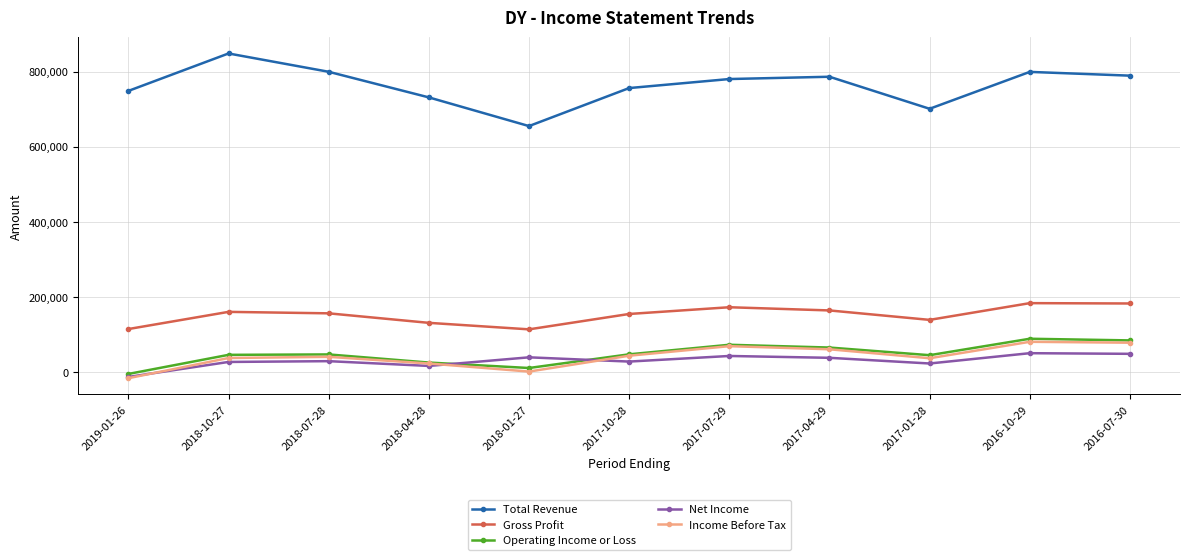

How many data points does each series have?

11